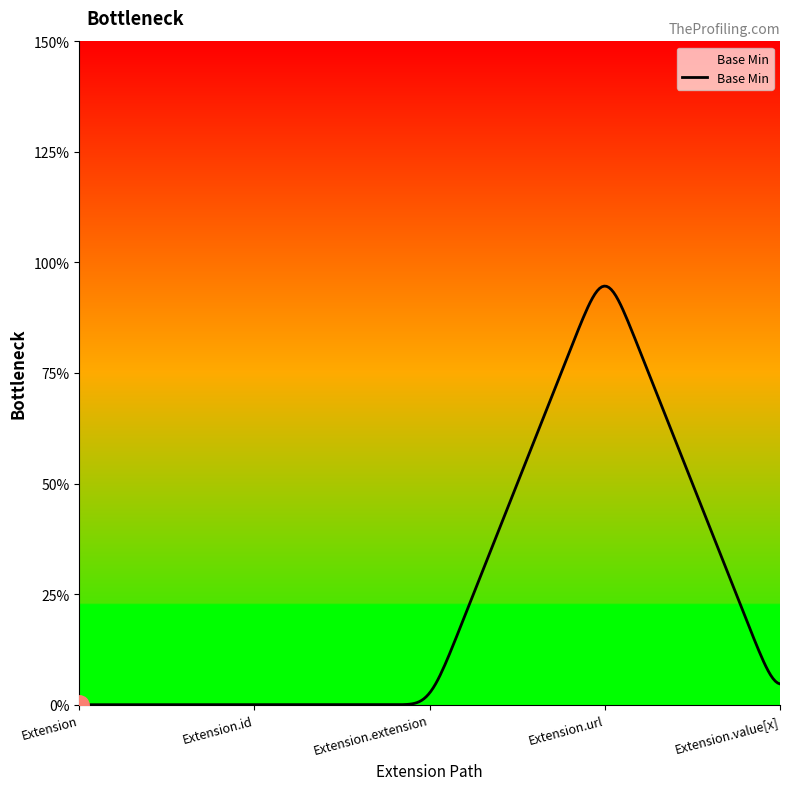

How many interior local peaks (higher than both neighbors) does the data have?

1